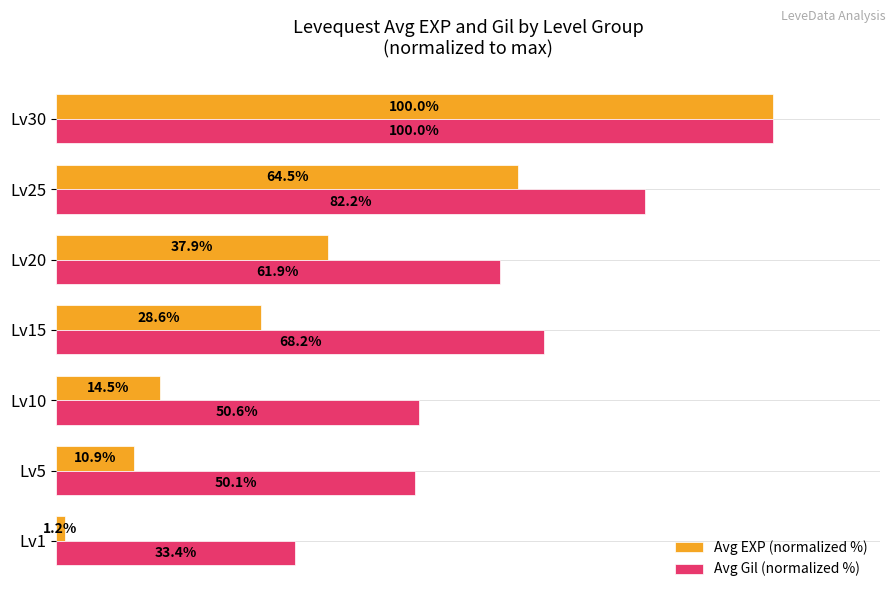

At which label is Avg EXP (normalized %) closest to 50?

Lv20